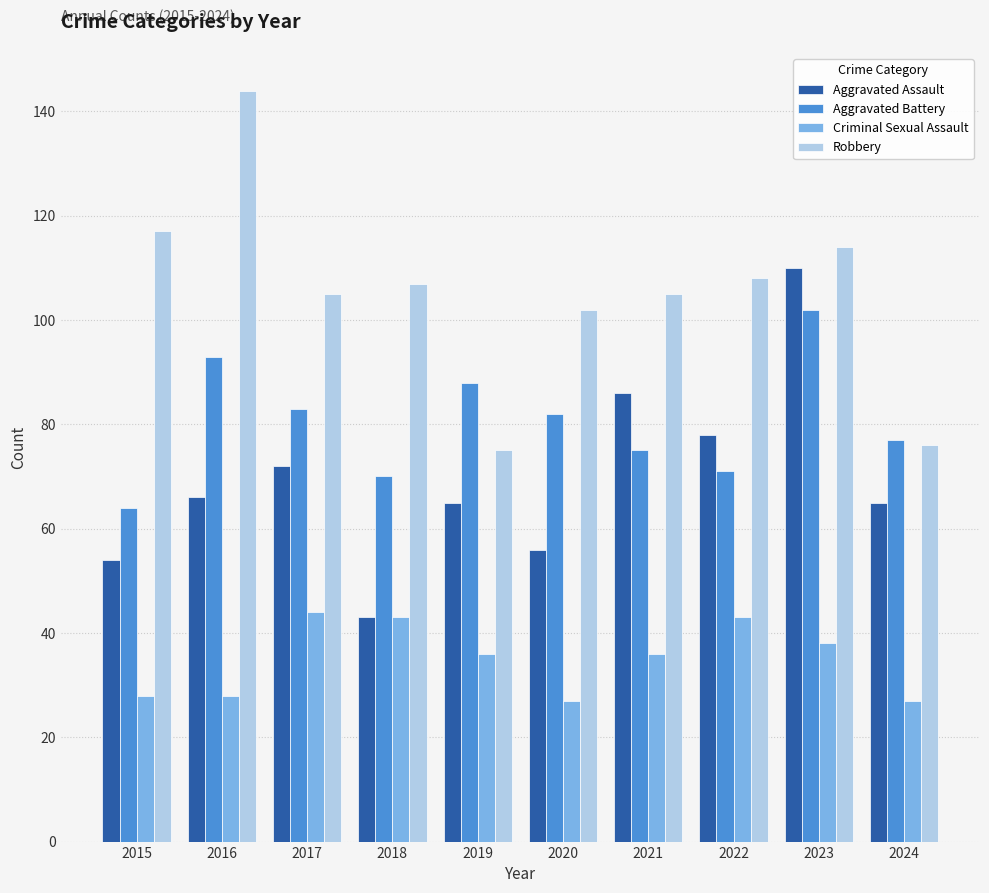

Reading left to right, transcribe all the data shown in this chart.

Aggravated Assault: 2015=54	2016=66	2017=72	2018=43	2019=65	2020=56	2021=86	2022=78	2023=110	2024=65
Aggravated Battery: 2015=64	2016=93	2017=83	2018=70	2019=88	2020=82	2021=75	2022=71	2023=102	2024=77
Criminal Sexual Assault: 2015=28	2016=28	2017=44	2018=43	2019=36	2020=27	2021=36	2022=43	2023=38	2024=27
Robbery: 2015=117	2016=144	2017=105	2018=107	2019=75	2020=102	2021=105	2022=108	2023=114	2024=76